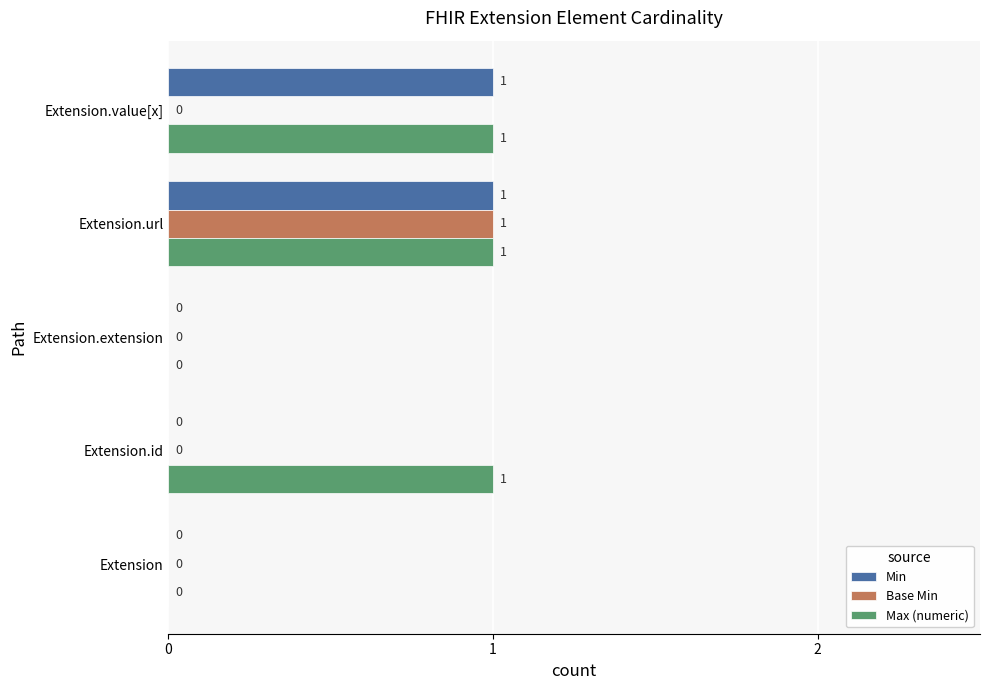

At which category is the sum across all series the highest?

Extension.url